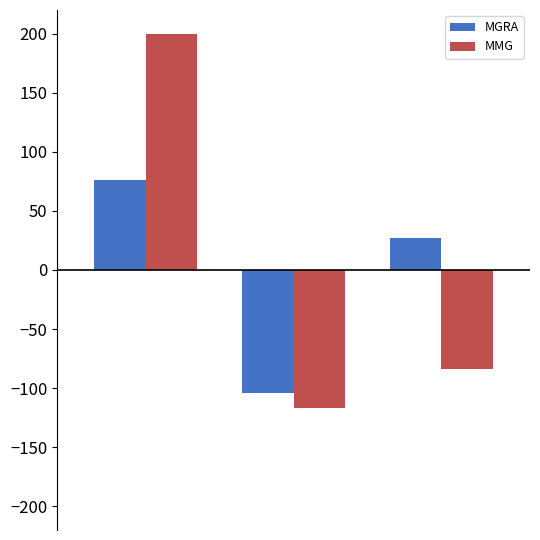

What is the difference between the maximum and minimum values in the MGRA series?

180.2